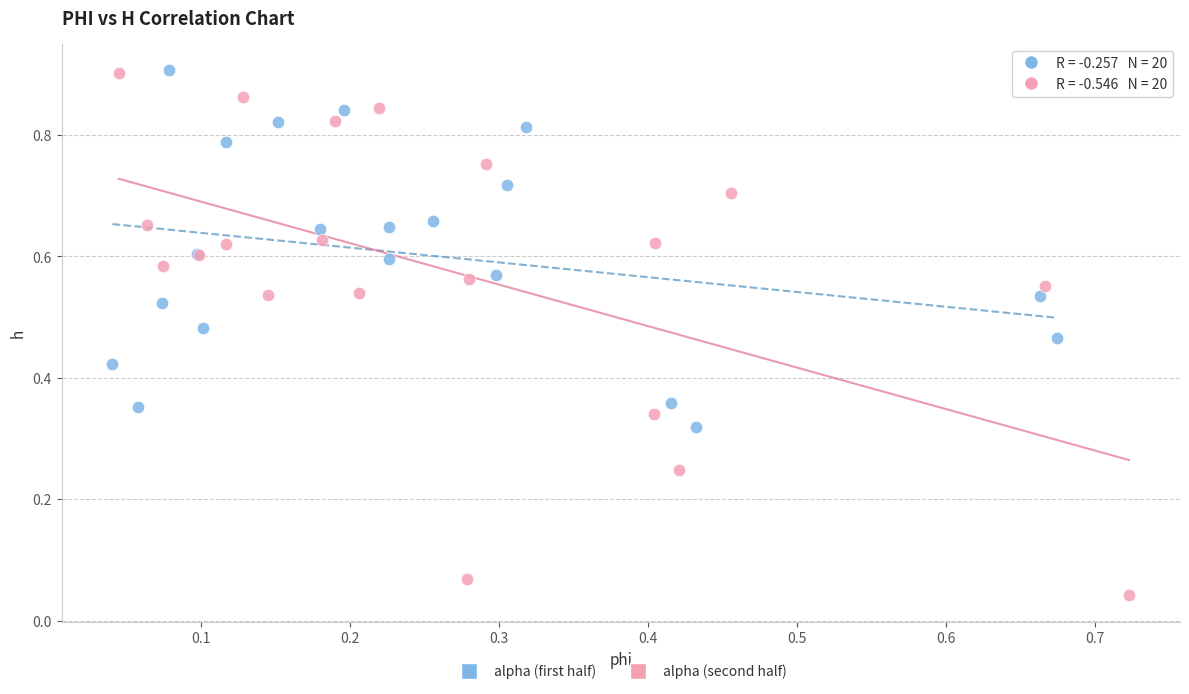

Which series reaches the minimum Y coordinate?

alpha (second half)